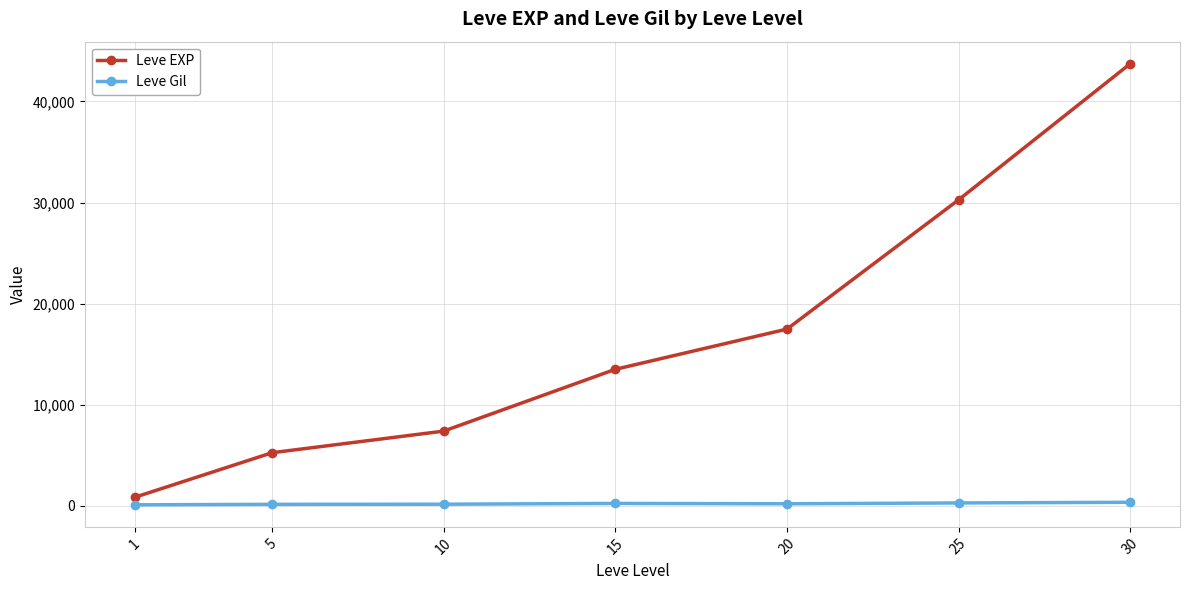

Is the value of Leve EXP at 5 greater than the value of Leve Gil at 30?

Yes